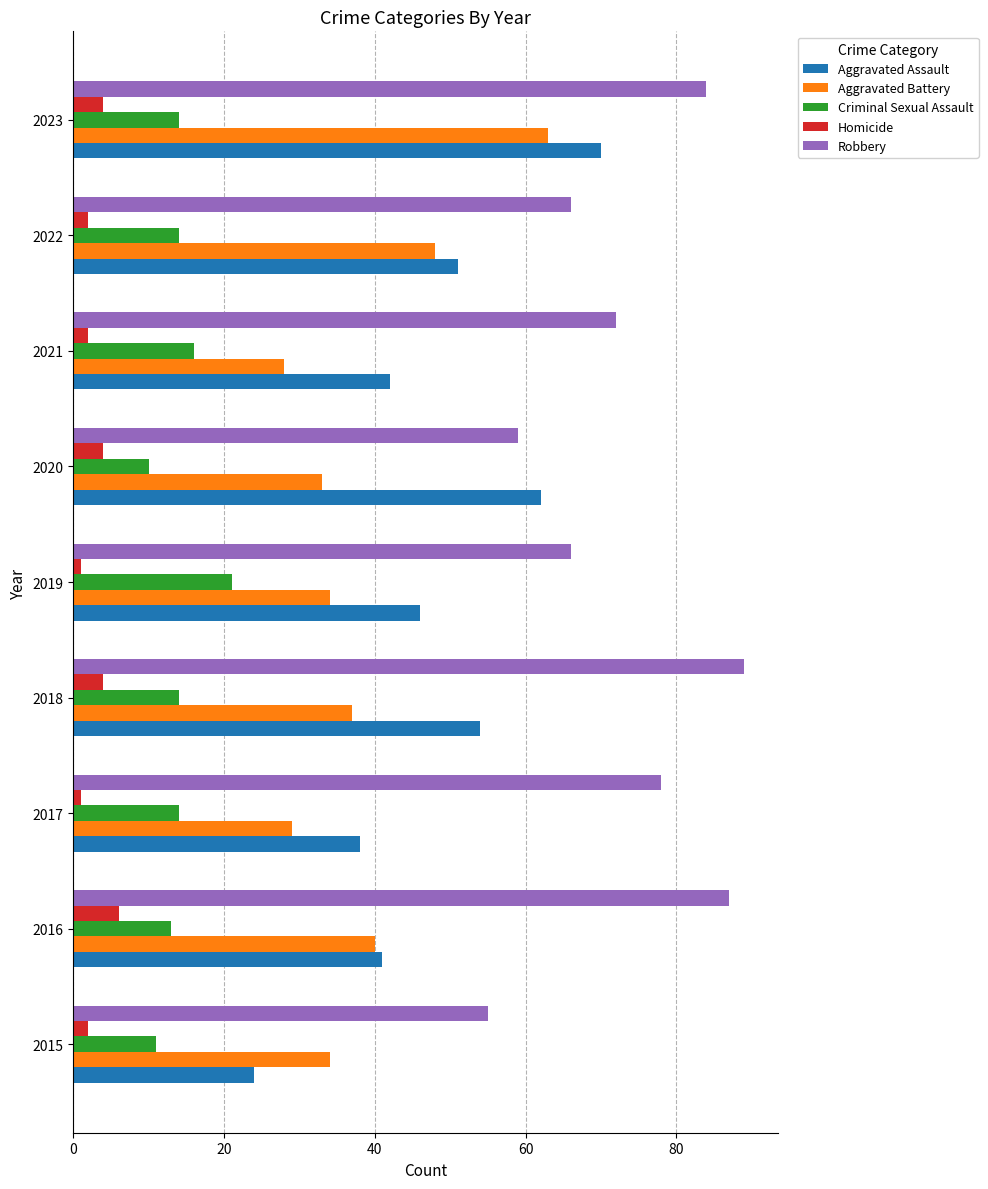

Which series has the largest total across all categories?

Robbery